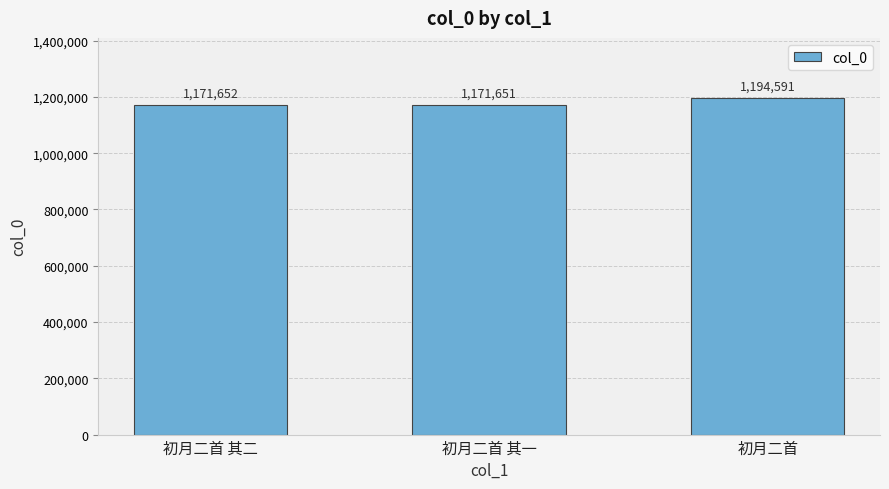

What is the average value?

1179298